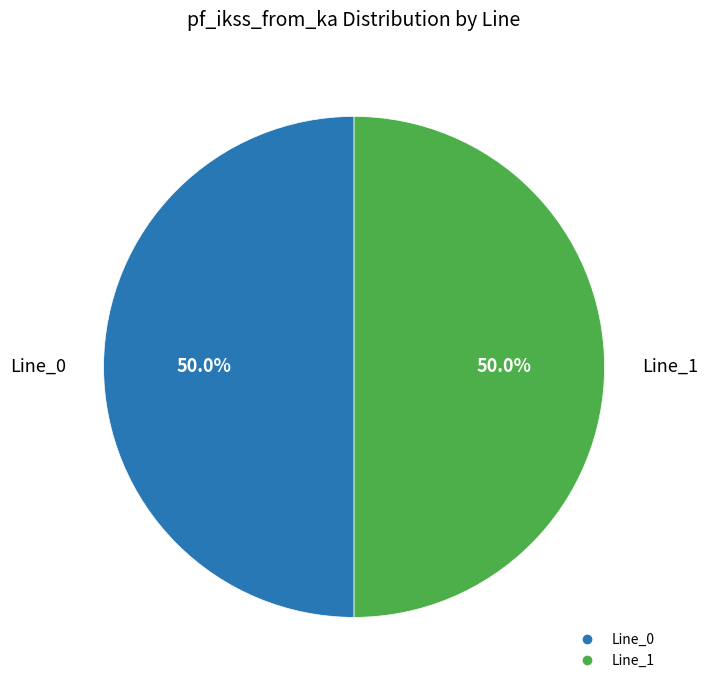

How many segments does this pie chart have?

2